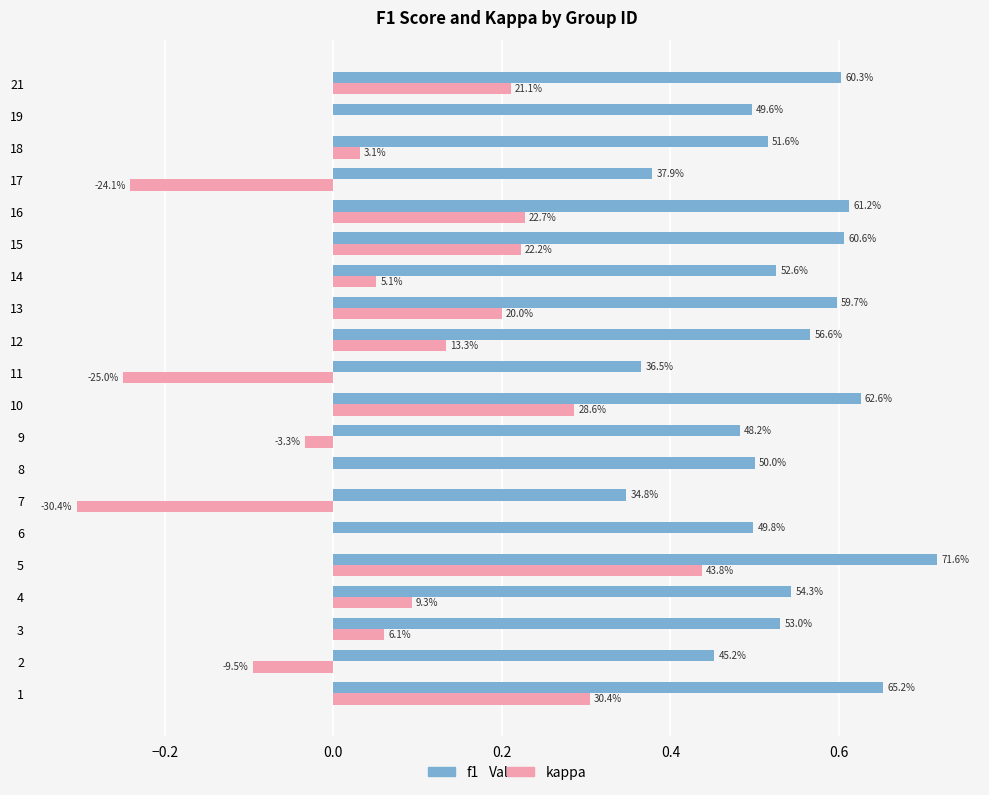

What are all the series names shown in the legend?

f1, kappa